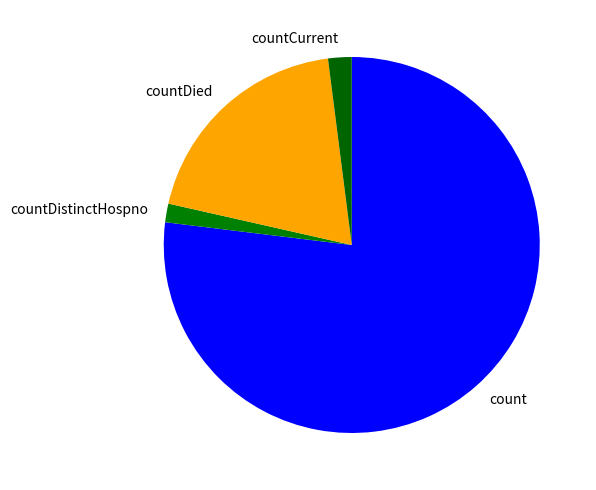

Count the number of slices in the pie.

4